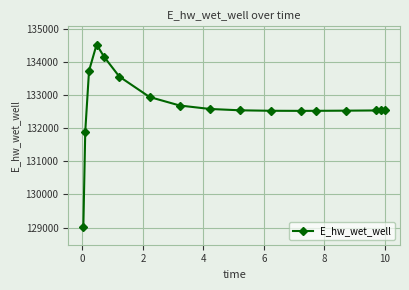

What is the sum of all values?

2255299.3